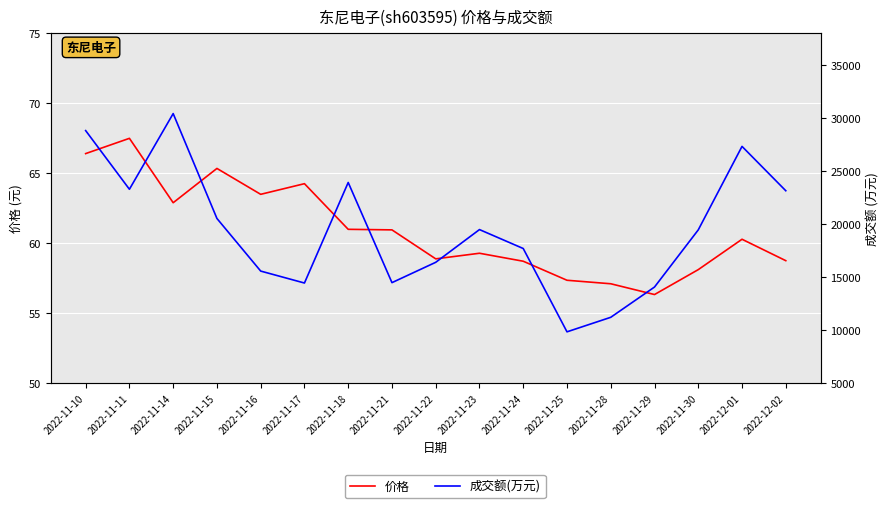

What is the lowest value of the 成交额(万元) series?

9852.0